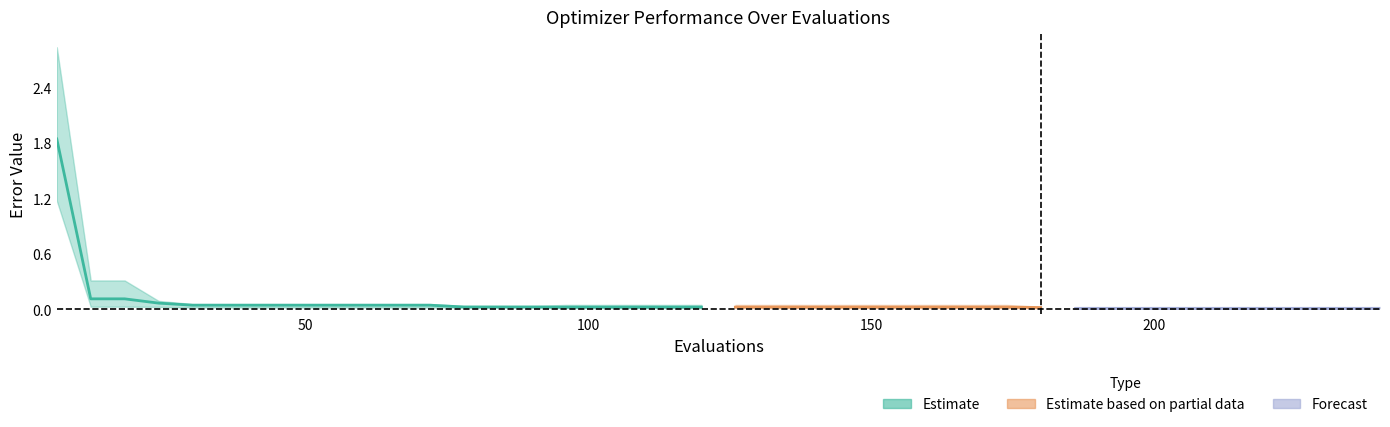

Count the number of categories in the chart.

40